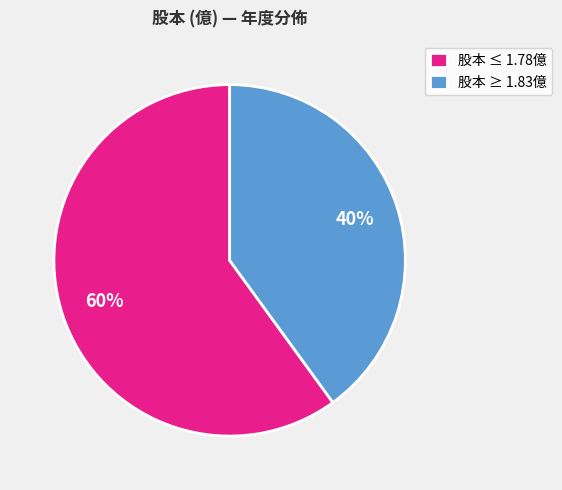

Rank the categories by value from highest to lowest.

股本 ≤ 1.78億, 股本 ≥ 1.83億